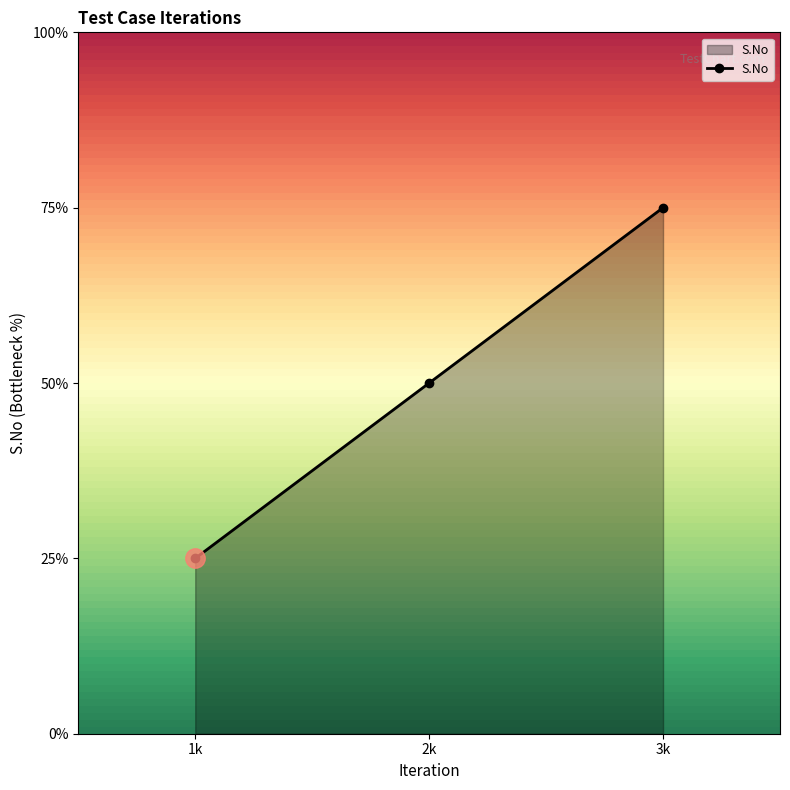

Is this an area chart (filled region under the line)?

Yes